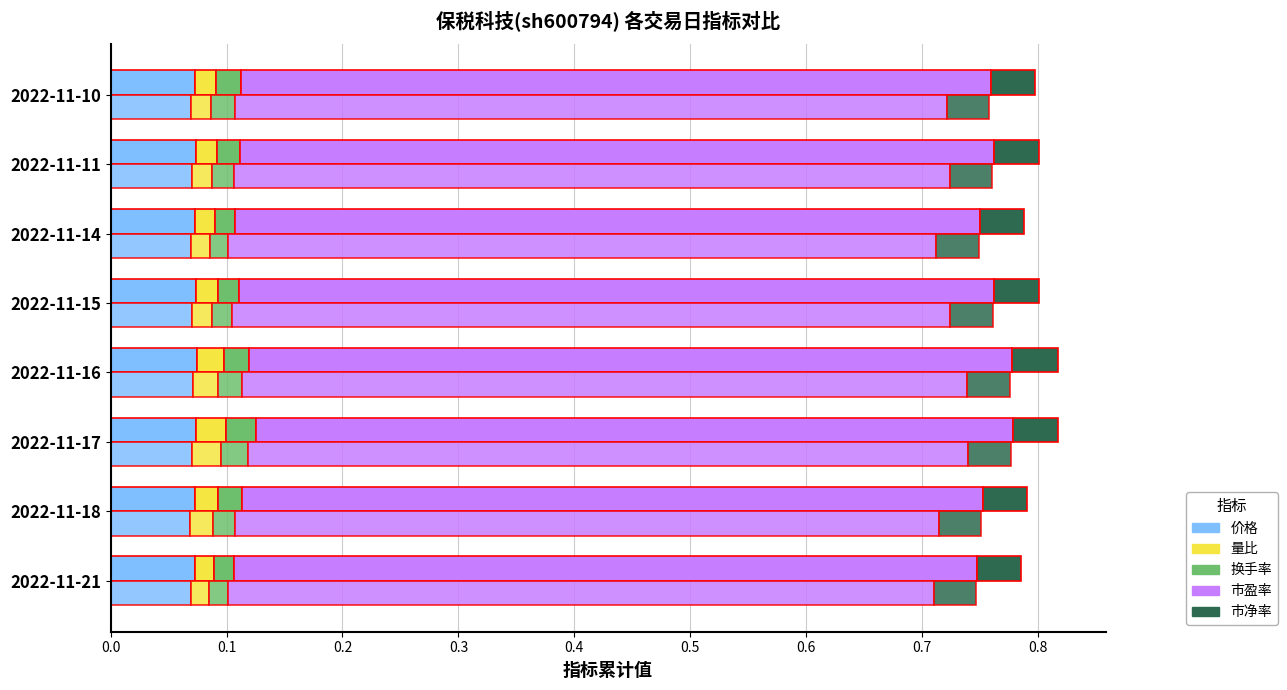

How many bars are there in total?

40